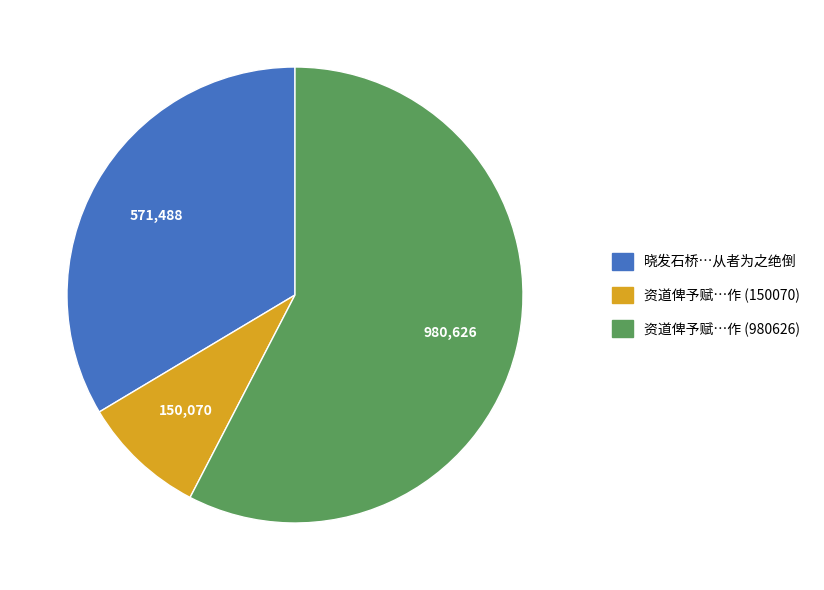

What is the majority slice?

资道俾予赋…作 (980626)